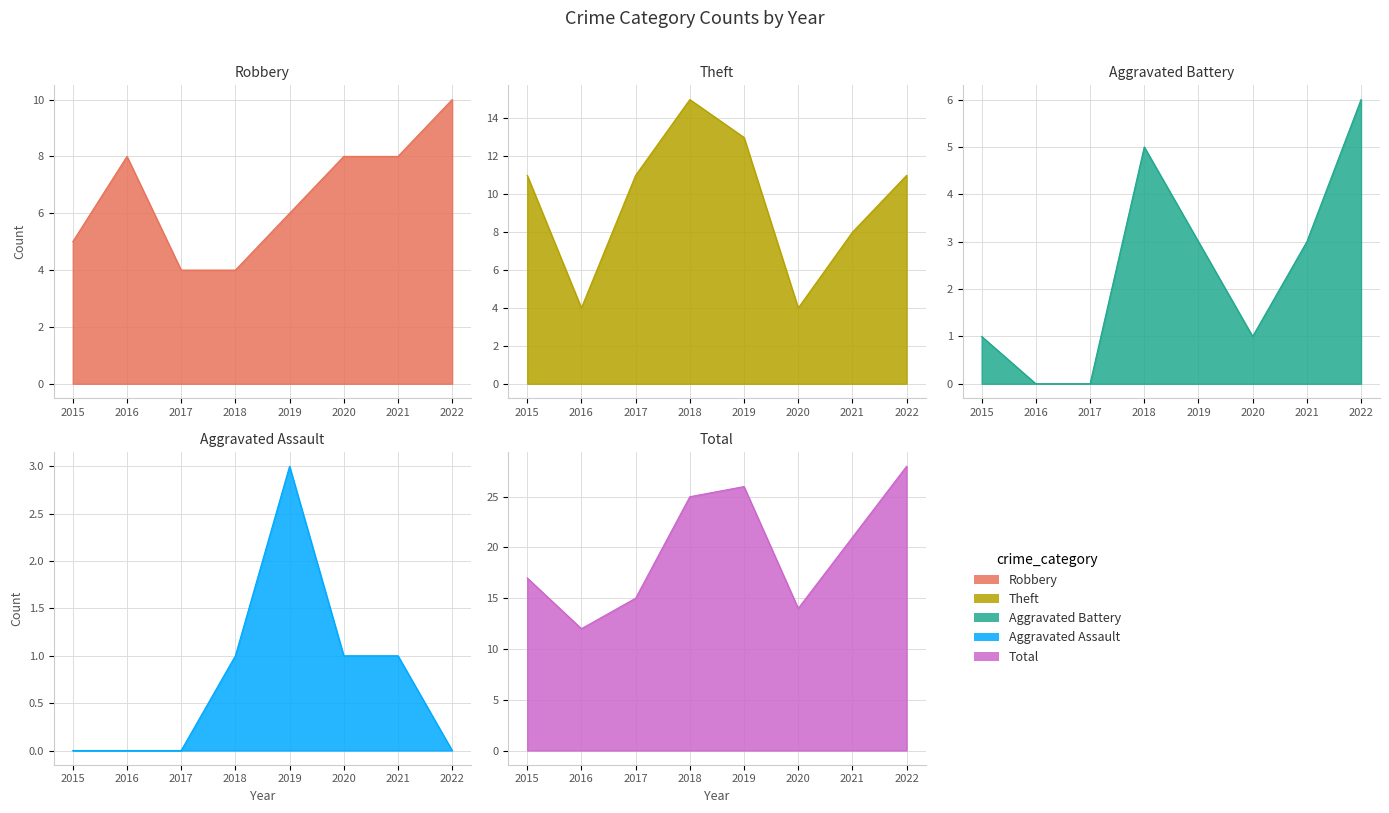

What is the difference between the second highest and minimum values in the Aggravated Assault series?

1